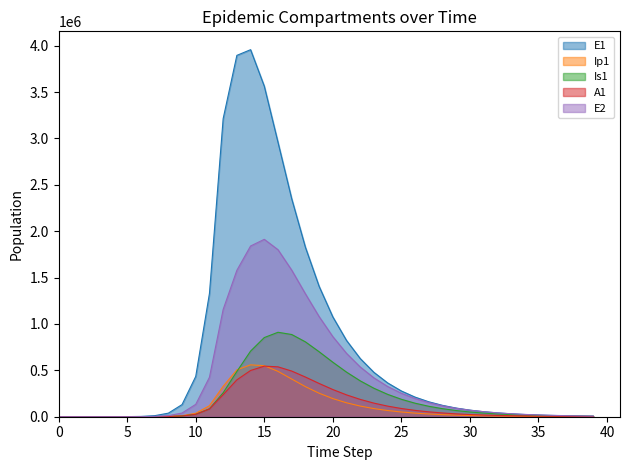

Which series changed the most between 16 and 29?

E1